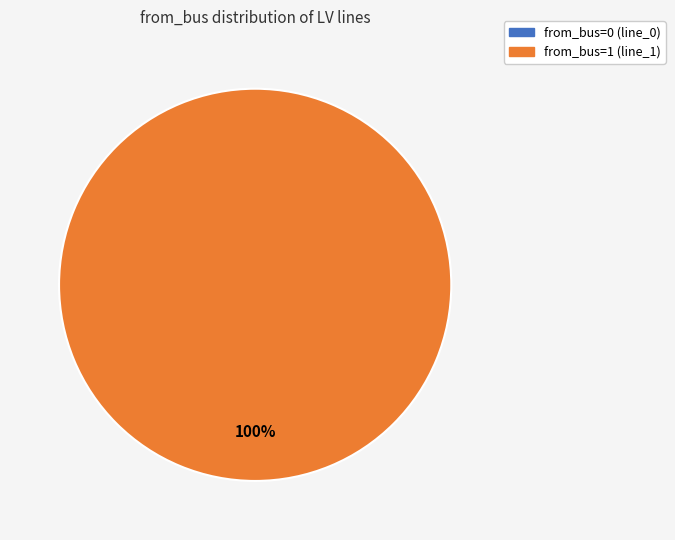

Which category has the biggest portion of the pie?

from_bus=1 (line_1)